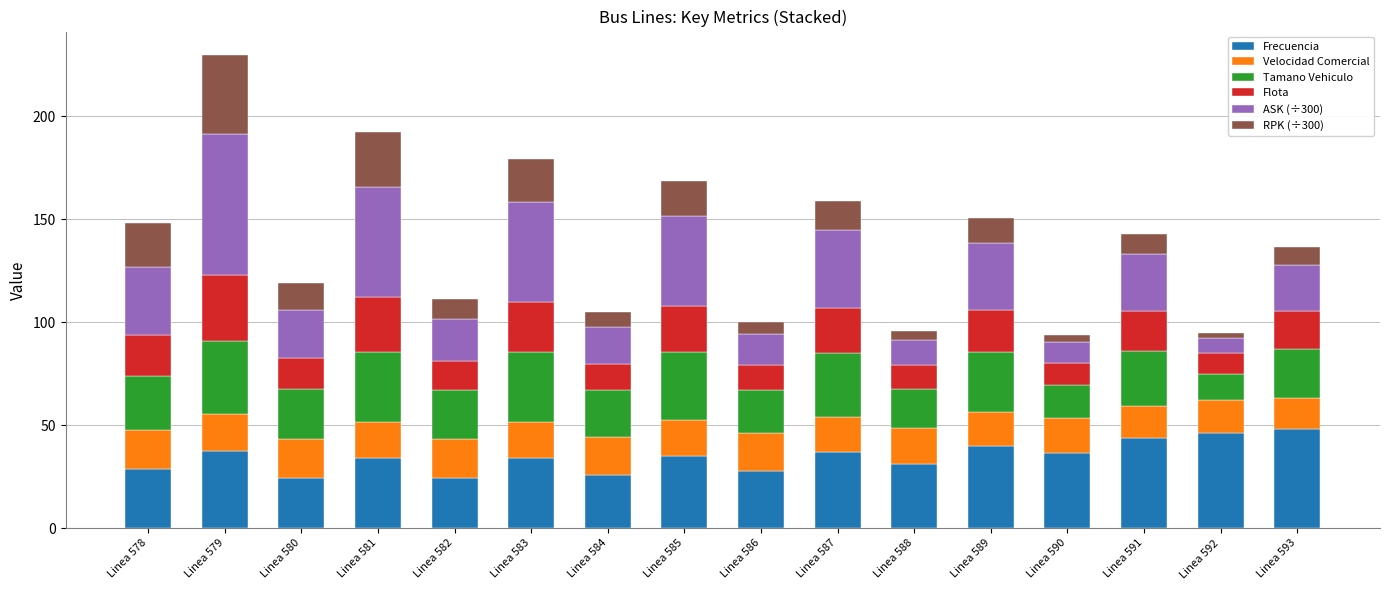

At which category is the sum across all series the highest?

Linea 579